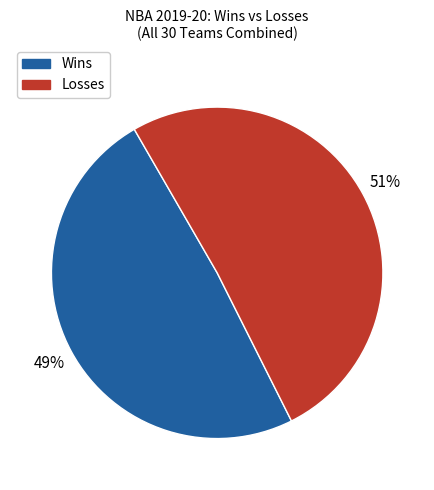

Does Losses represent more than half of the total?

Yes